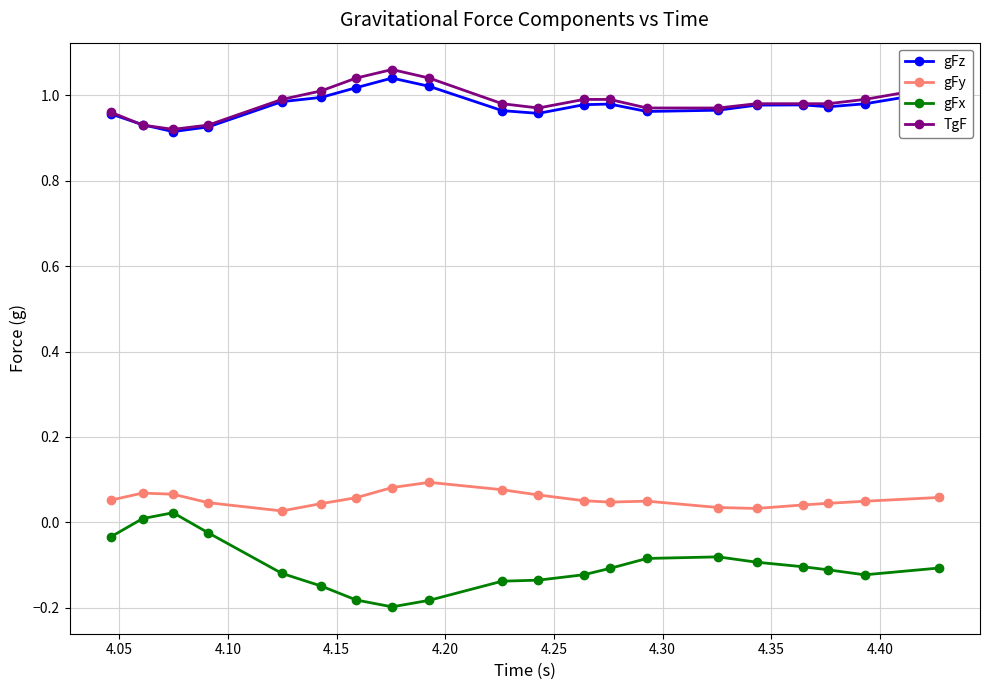

Which series has the largest range (max minus min)?

gFx